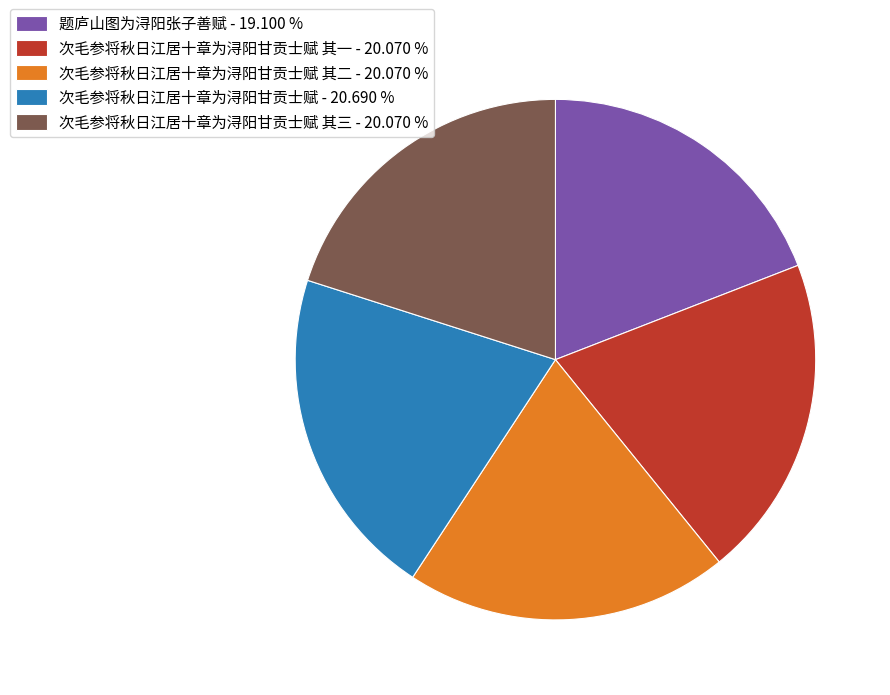

Which category has the biggest portion of the pie?

次毛参将秋日江居十章为浔阳甘贡士赋 - 20.690 %